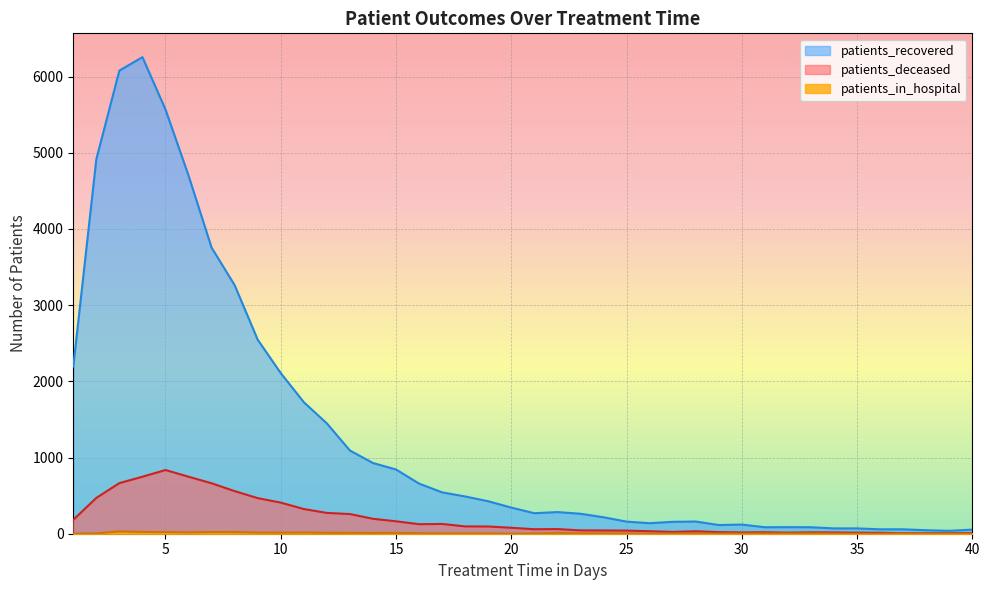

In patients_recovered, how many points are lower than both neighbors (excluding endpoints)?

5